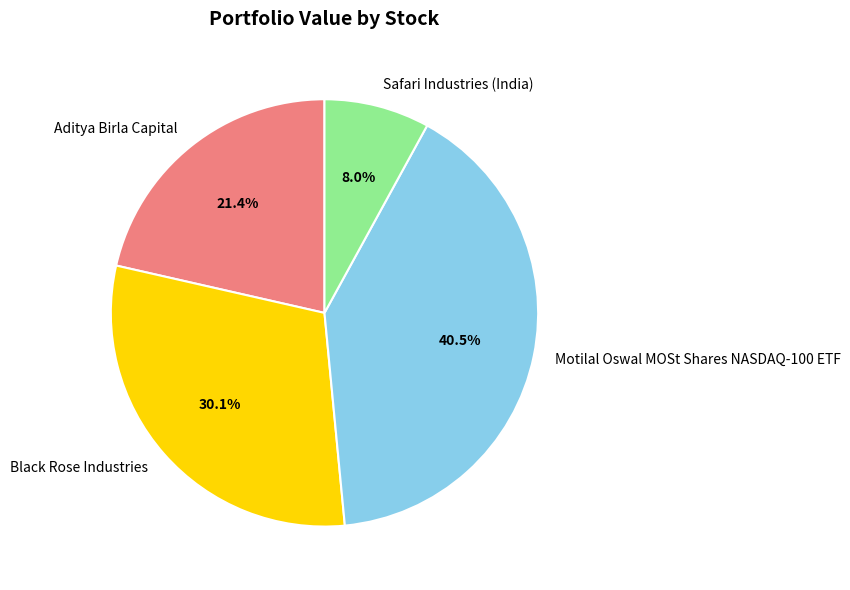

What is the ratio of the value at Black Rose Industries to the value at Motilal Oswal MOSt Shares NASDAQ-100 ETF?

0.7